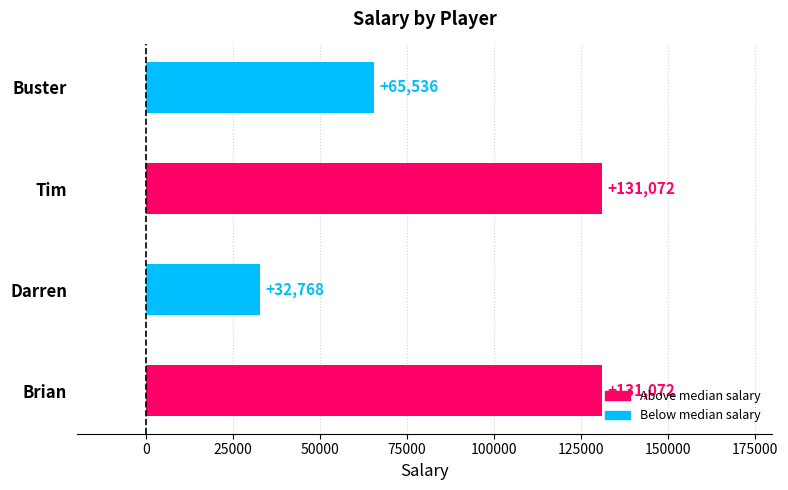

How many values are between 65536 and 131072?

3